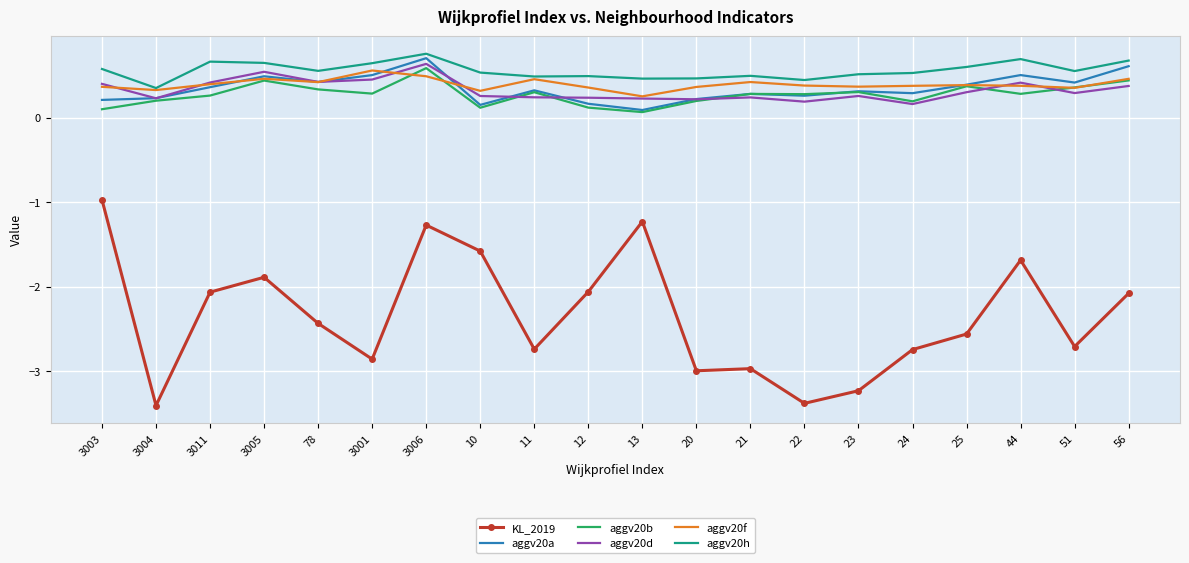

Which category has the highest value in the aggv20a series?

3006